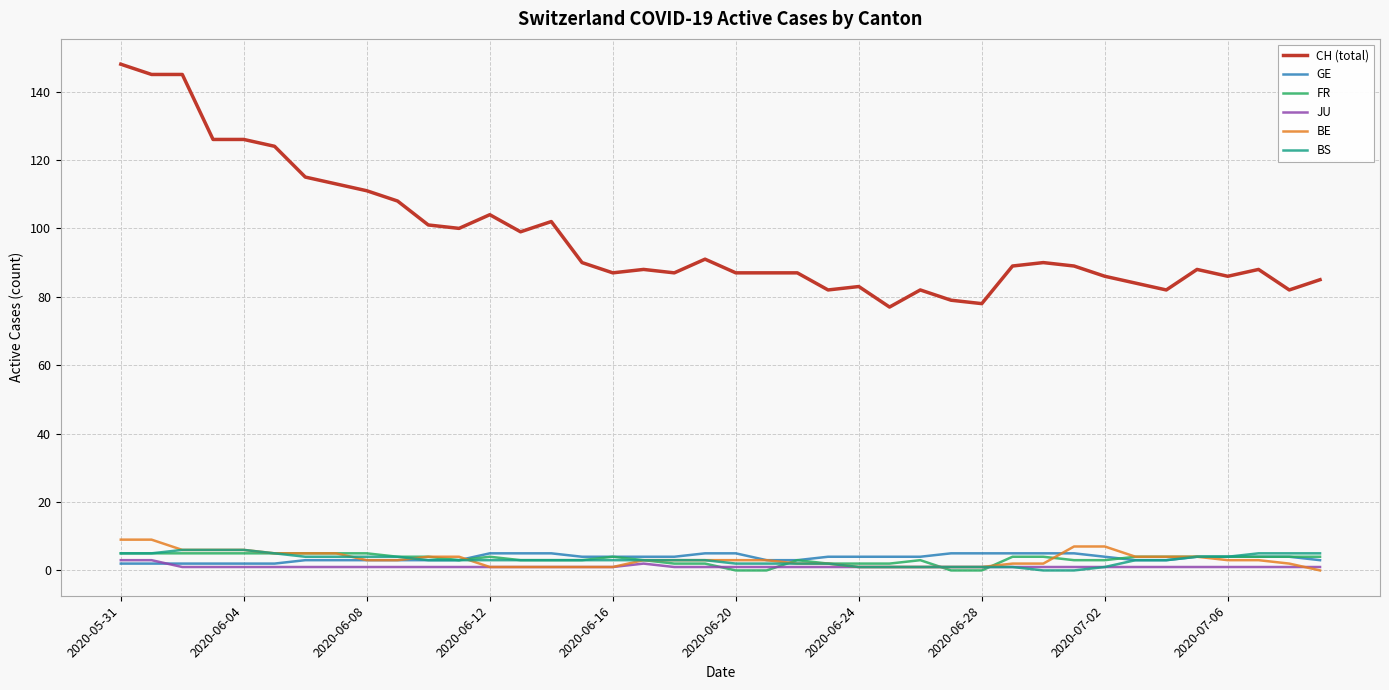

Which series has the largest total across all categories?

CH (total)